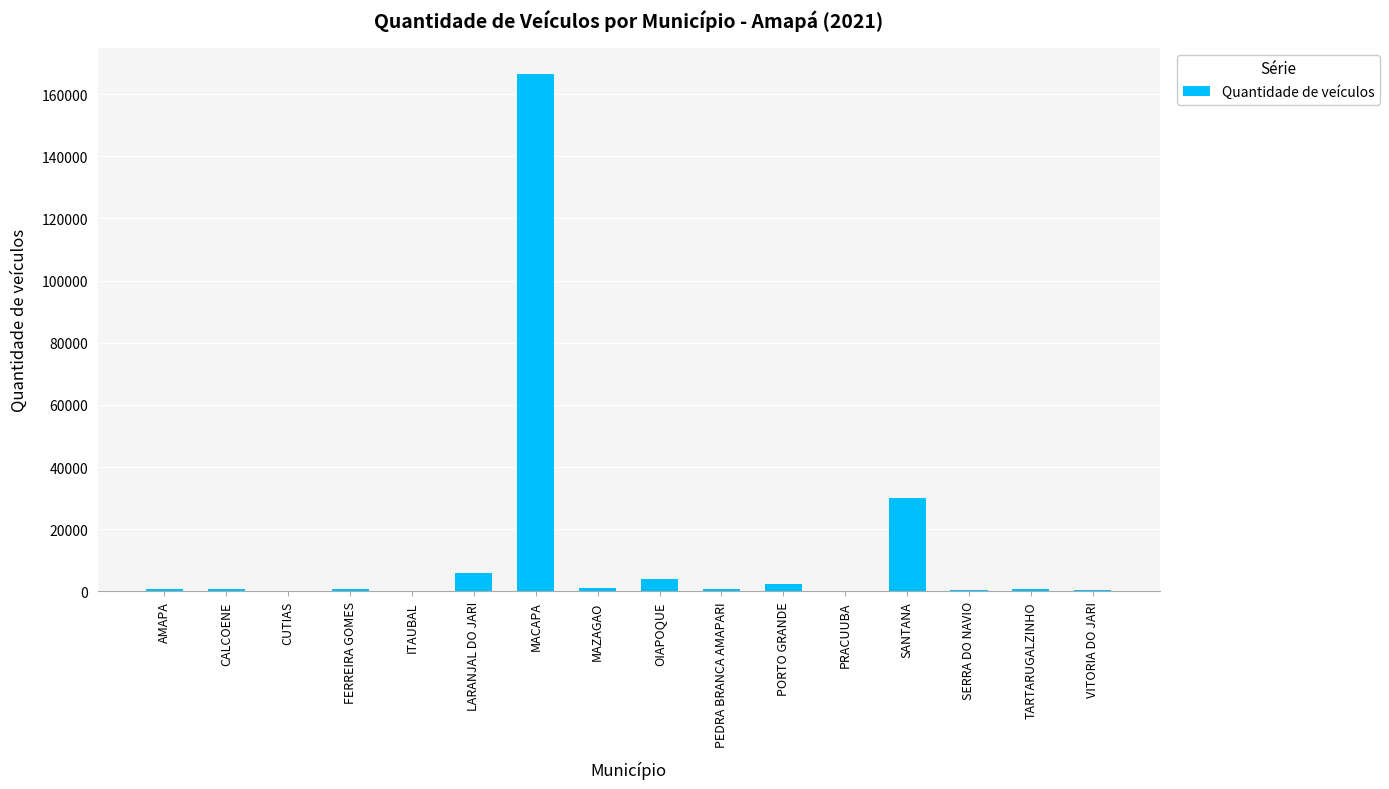

Read the value at AMAPA.

708